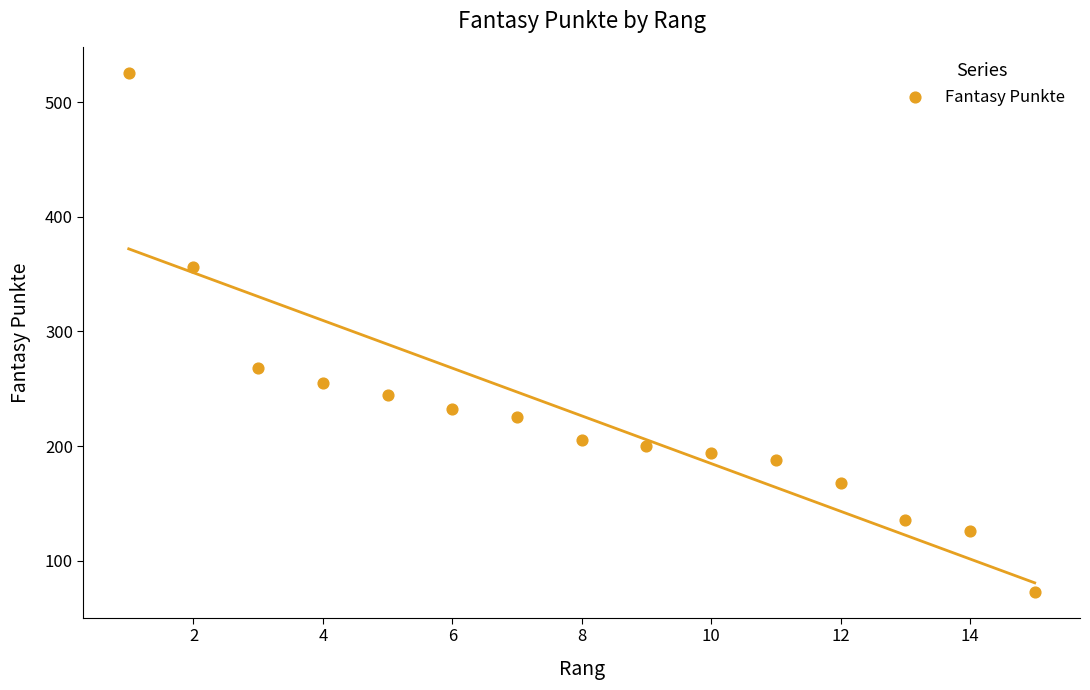

What Y value in the scatter plot is closest to 299?

268